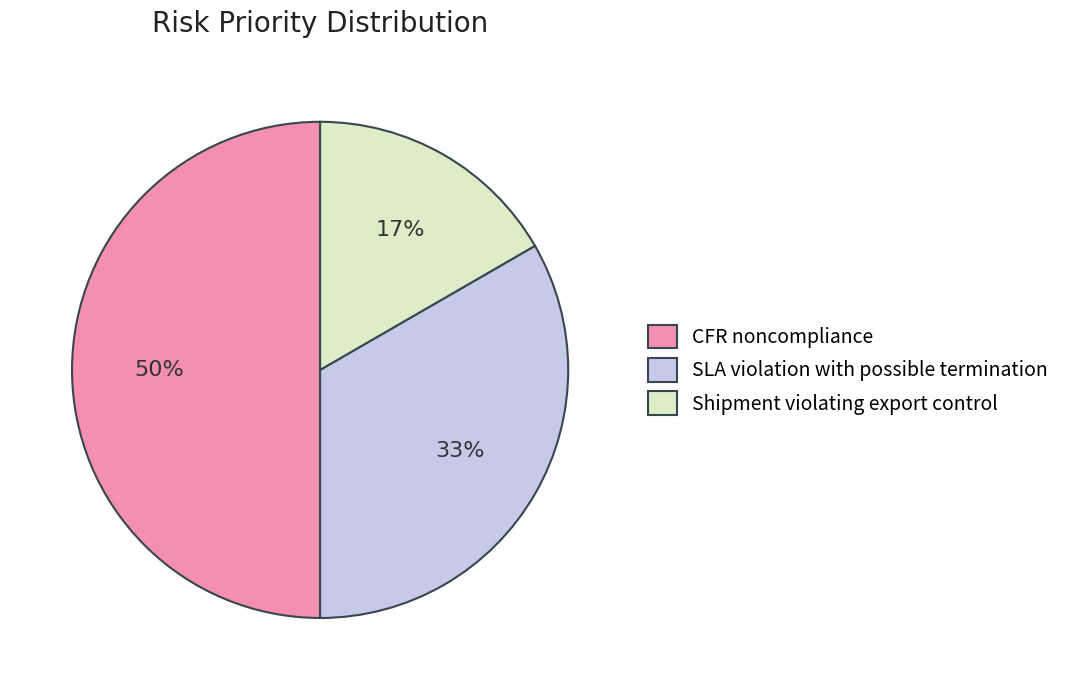

To the nearest percent, what percentage of the pie is Shipment violating export control?

17%